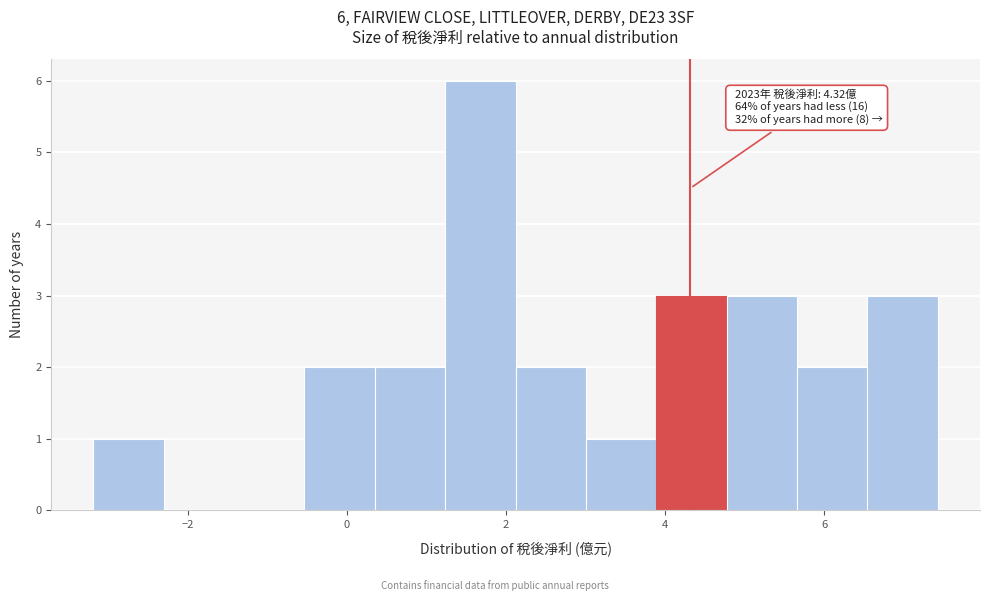

Which range on the x-axis has the tallest bar?

1.2 to 2.2